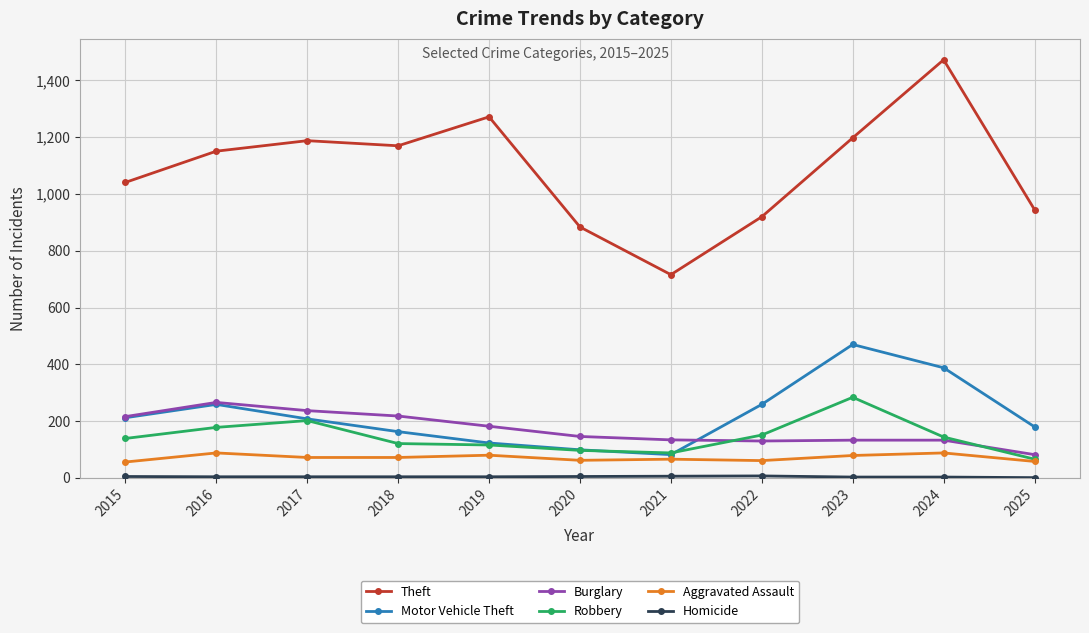

What is the spread (max minus min) of values at 2021?

710